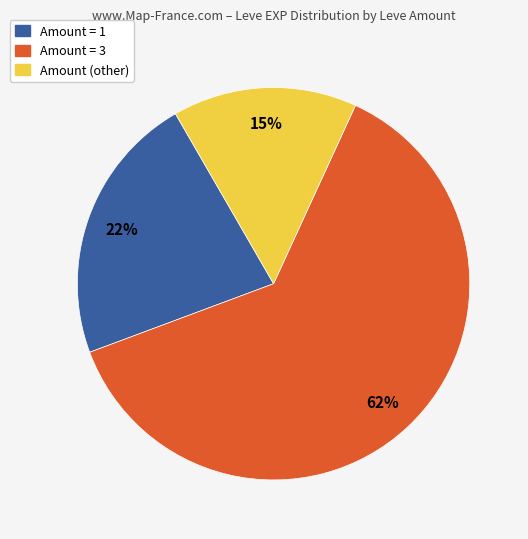

Is there any slice that represents more than half of the pie?

Yes